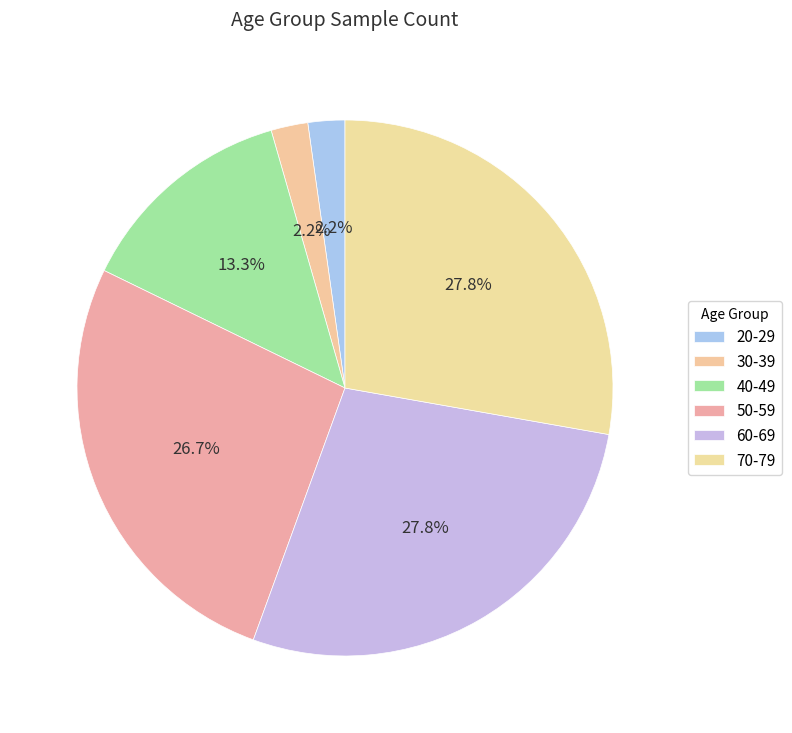

How many slices are in this pie chart?

6